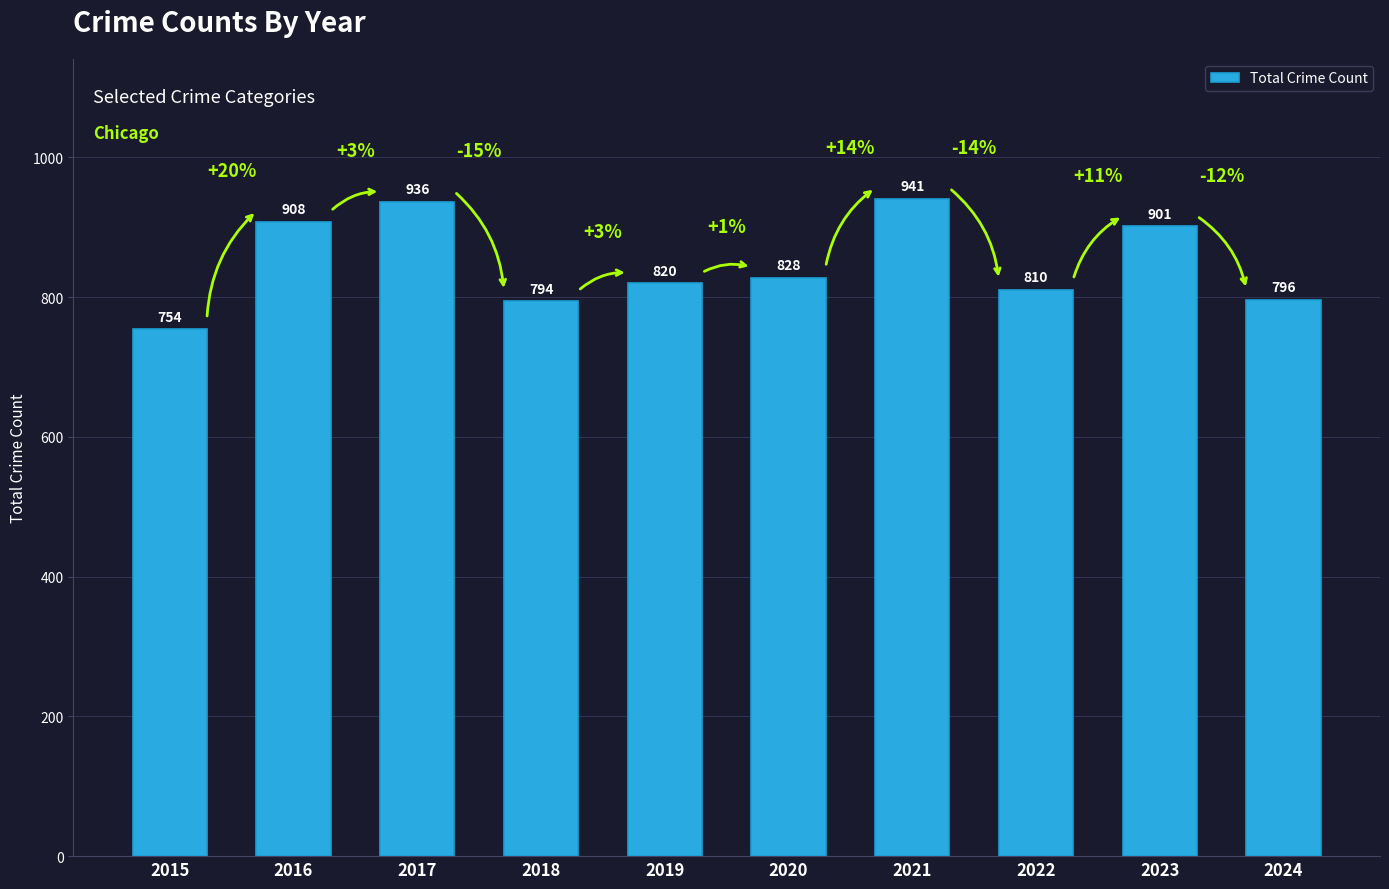

Reading left to right, list all the values displayed in this chart.

754	908	936	794	820	828	941	810	901	796